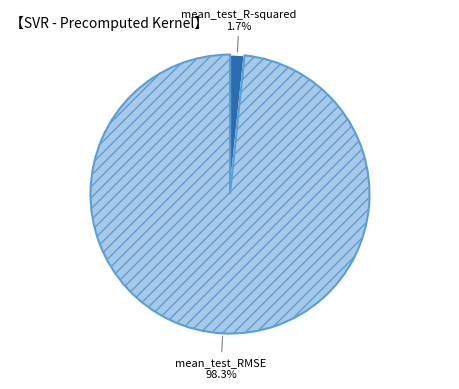

Which category accounts for the majority?

mean_test_RMSE